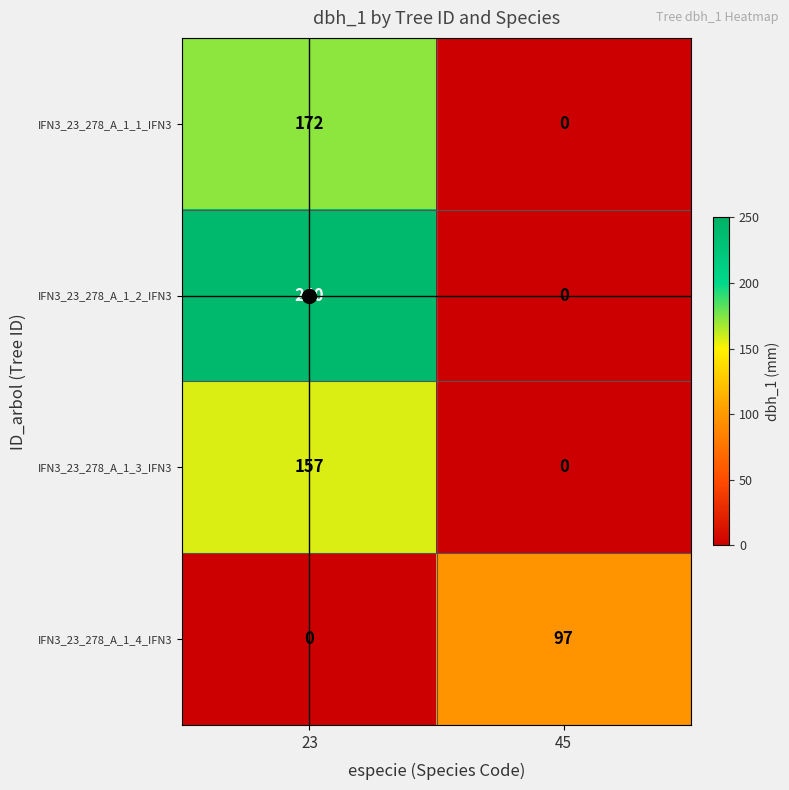

Where is IFN3_23_278_A_1_3_IFN3 nearest to the value 78?

45